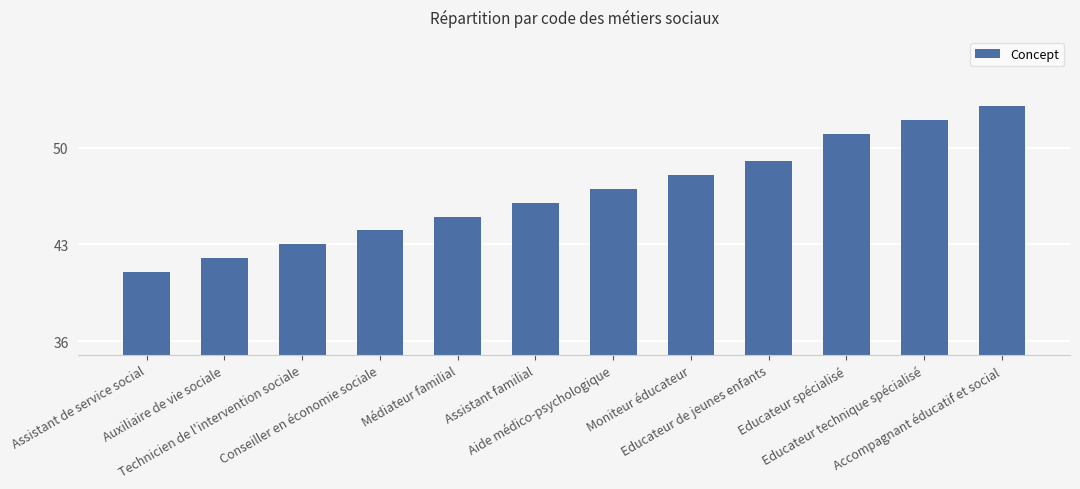

Rank the categories by value from lowest to highest.

Assistant de service social, Auxiliaire de vie sociale, Technicien de l'intervention sociale, Conseiller en économie sociale, Médiateur familial, Assistant familial, Aide médico-psychologique, Moniteur éducateur, Educateur de jeunes enfants, Educateur spécialisé, Educateur technique spécialisé, Accompagnant éducatif et social